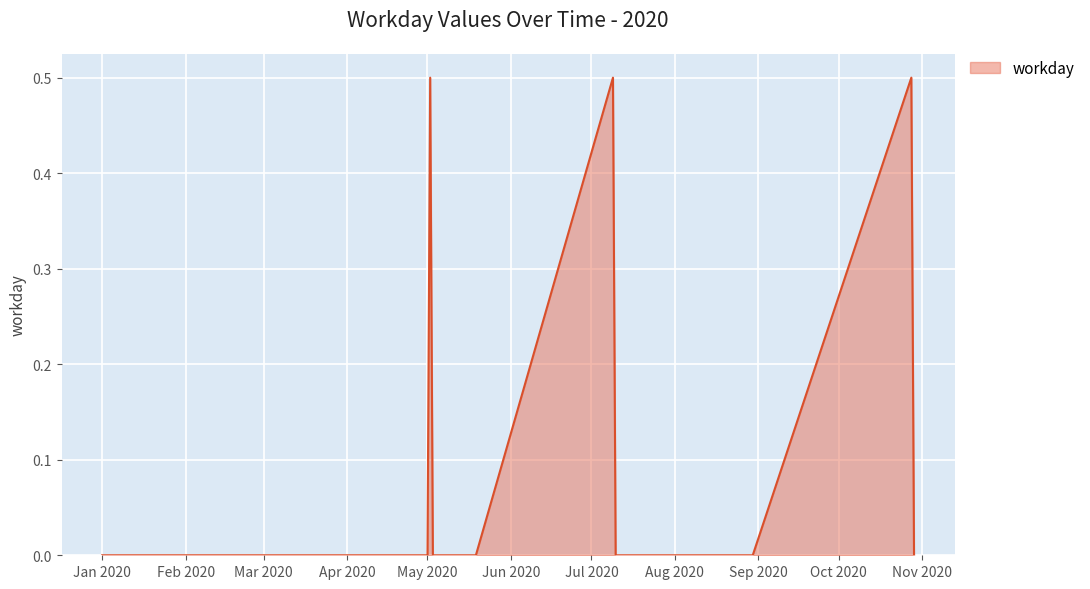

What is the greatest value displayed?

0.5